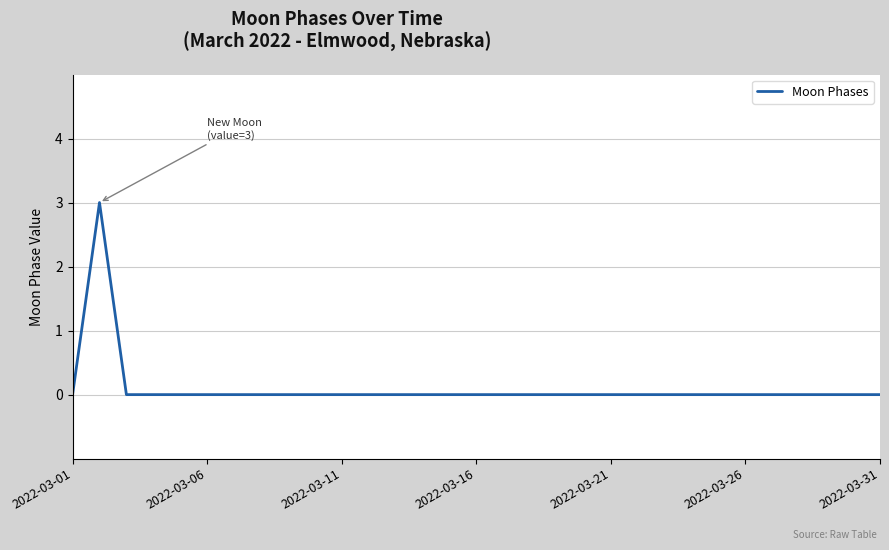

Reading right to left, transcribe all the data shown in this chart.

0	0	0	0	0	0	0	0	0	0	0	0	0	0	0	0	0	0	0	0	0	0	0	0	0	0	0	0	0	3	0